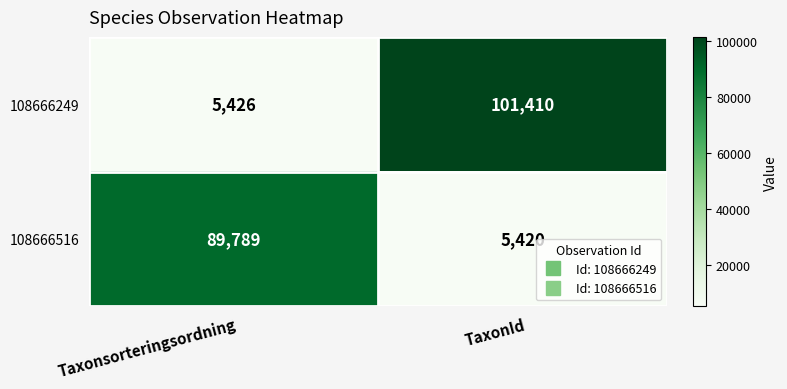

Is it true that 108666516 equals 5420 at TaxonId?

True